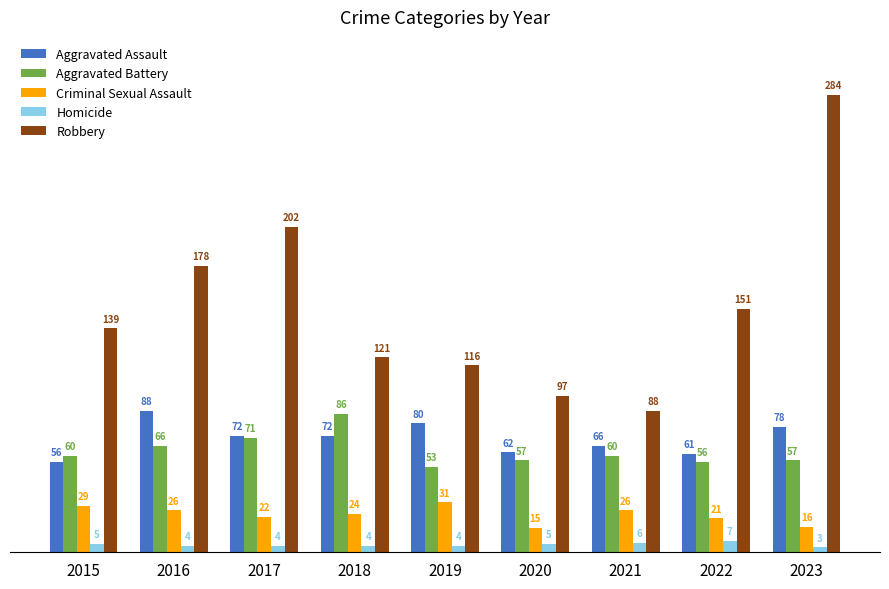

What is the difference between the Robbery values at 2017 and 2019?

86